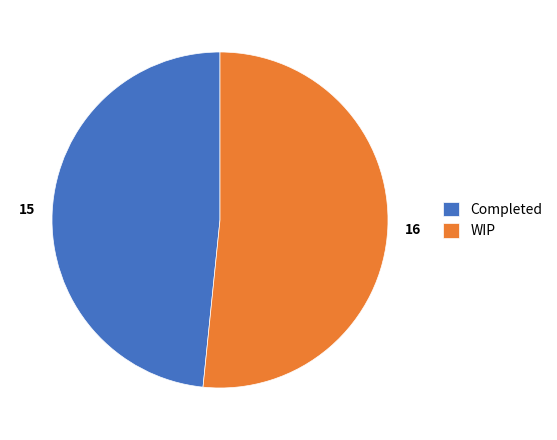

Which slice is the largest?

WIP